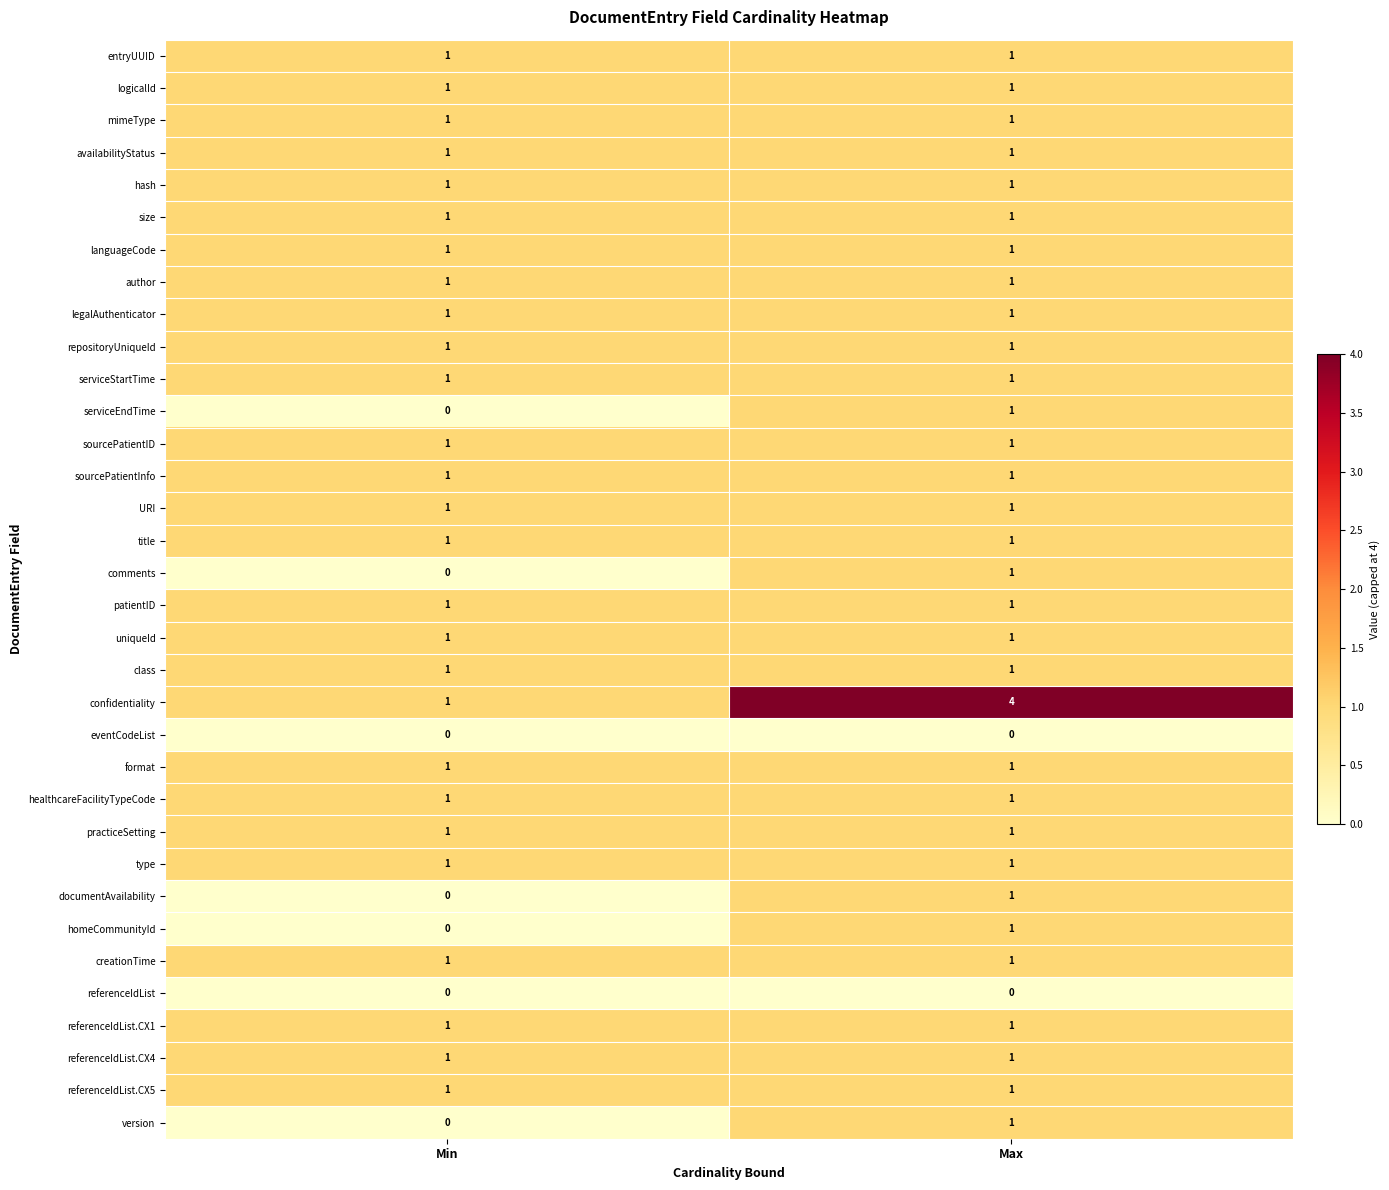

True or false: confidentiality has a value of 1 at Min.

True